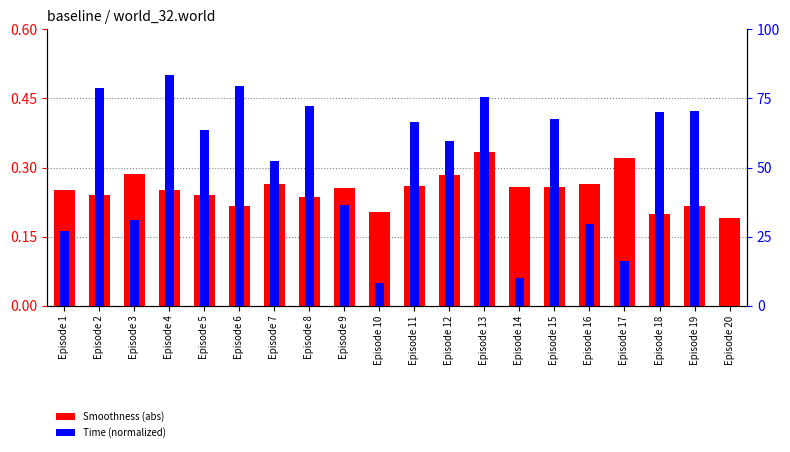

Reading right to left, list all the values displayed in this chart.

Smoothness (abs): Episode 20=0.2	Episode 19=0.2	Episode 18=0.2	Episode 17=0.3	Episode 16=0.3	Episode 15=0.3	Episode 14=0.3	Episode 13=0.3	Episode 12=0.3	Episode 11=0.3	Episode 10=0.2	Episode 9=0.3	Episode 8=0.2	Episode 7=0.3	Episode 6=0.2	Episode 5=0.2	Episode 4=0.3	Episode 3=0.3	Episode 2=0.2	Episode 1=0.3
Time (normalized): Episode 20=0.0	Episode 19=0.4	Episode 18=0.4	Episode 17=0.1	Episode 16=0.2	Episode 15=0.4	Episode 14=0.1	Episode 13=0.5	Episode 12=0.4	Episode 11=0.4	Episode 10=0.0	Episode 9=0.2	Episode 8=0.4	Episode 7=0.3	Episode 6=0.5	Episode 5=0.4	Episode 4=0.5	Episode 3=0.2	Episode 2=0.5	Episode 1=0.2